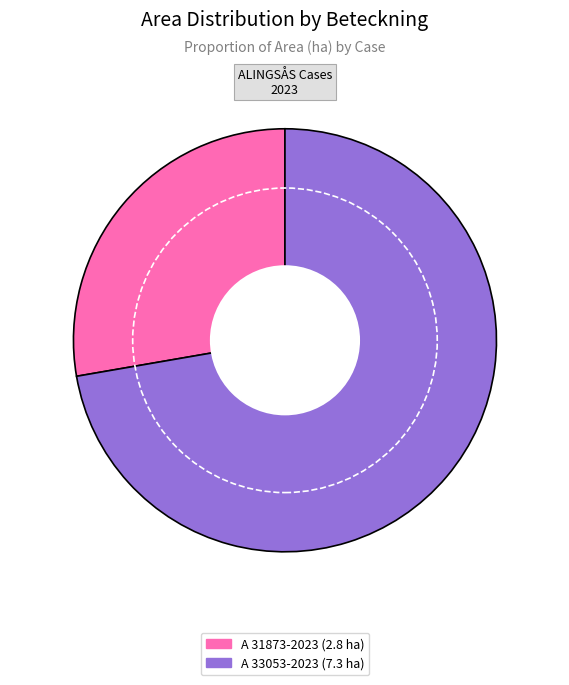

To the nearest percent, what is the difference between the largest and smallest slice percentages?

45%